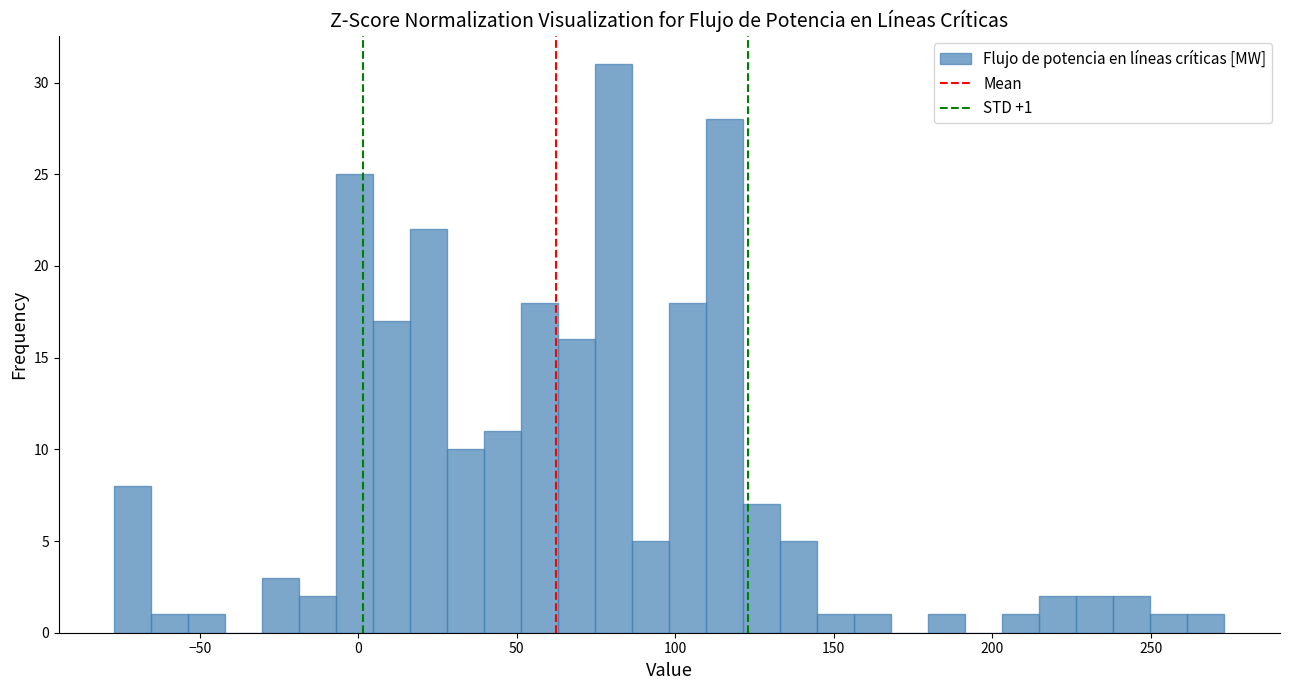

Read against the x-axis, roughly where is the centre of the tallest bar?

80